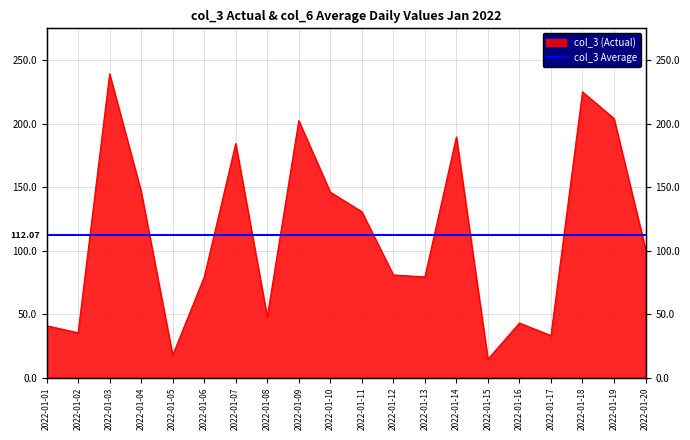

Count the number of categories in the chart.

20